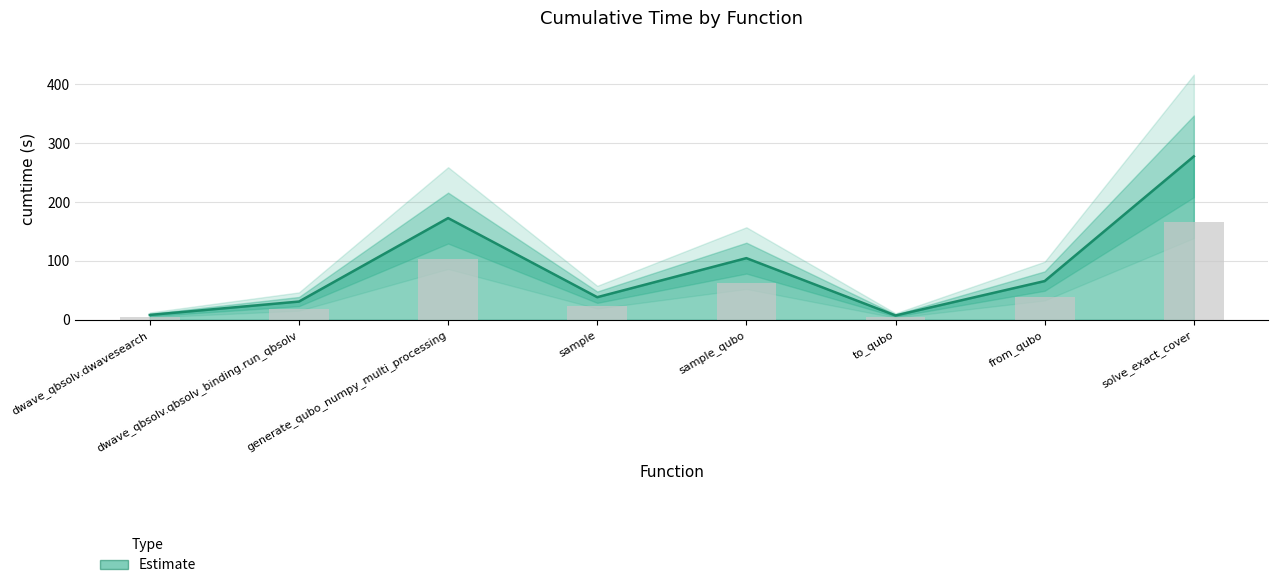

Reading right to left, transcribe all the data shown in this chart.

solve_exact_cover=277.4	from_qubo=65.8	to_qubo=7.4	sample_qubo=104.7	sample=38.5	generate_qubo_numpy_multi_processing=172.7	dwave_qbsolv.qbsolv_binding.run_qbsolv=31.0	dwave_qbsolv.dwavesearch=8.3